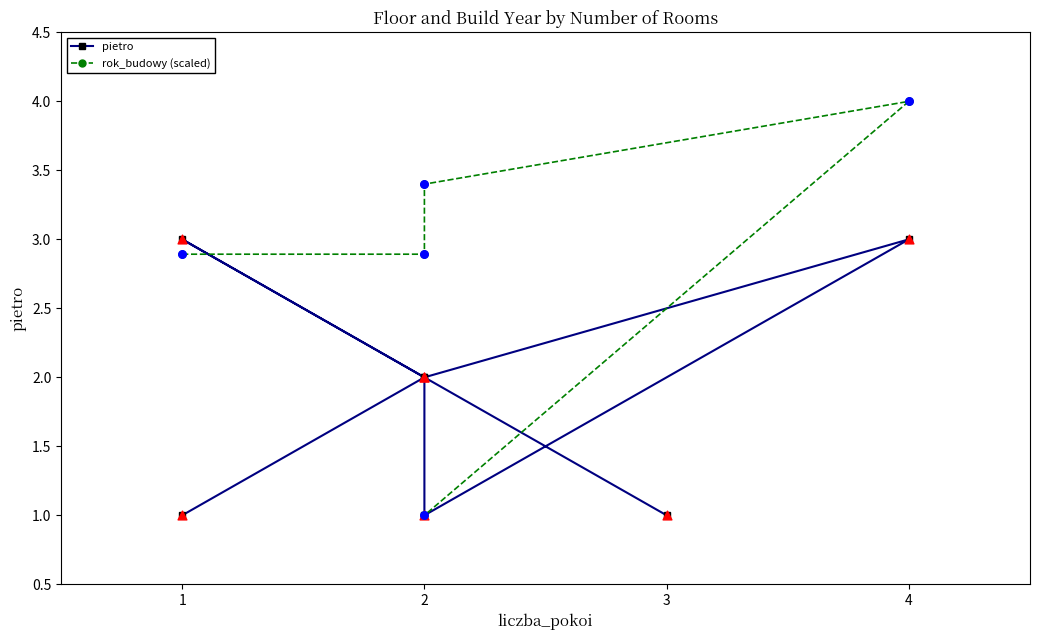

Approximately how many times larger is the value at 2 compared to 1?

0.7